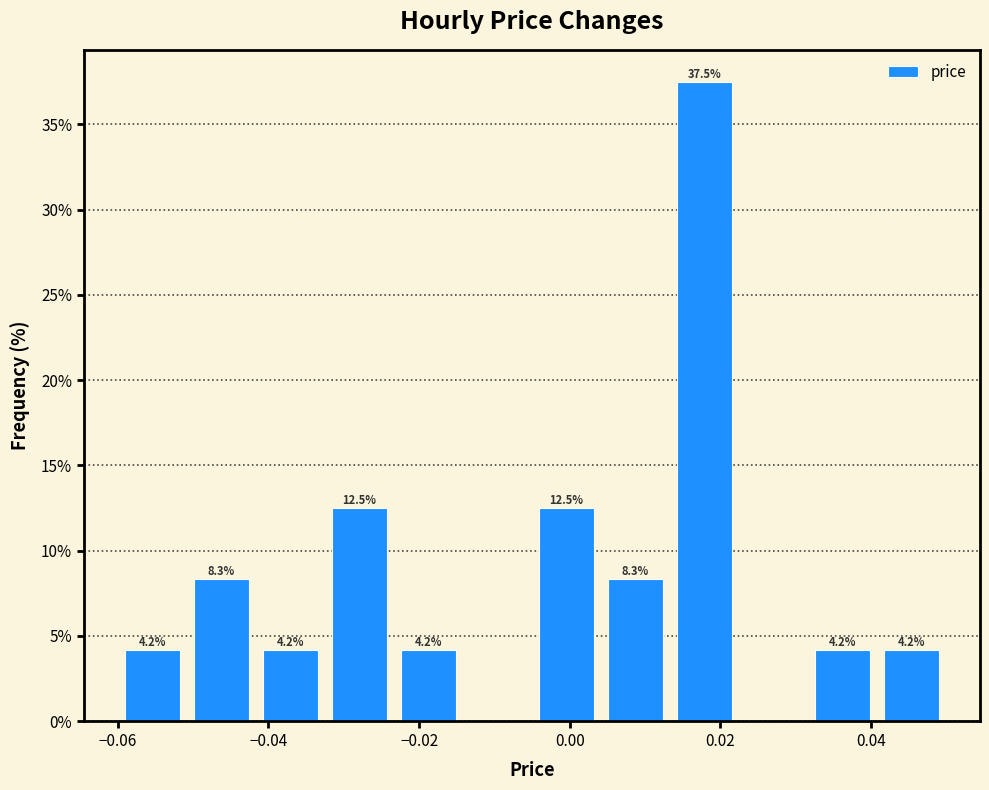

Over which range of the x-axis is the bar tallest?

0.014 to 0.022